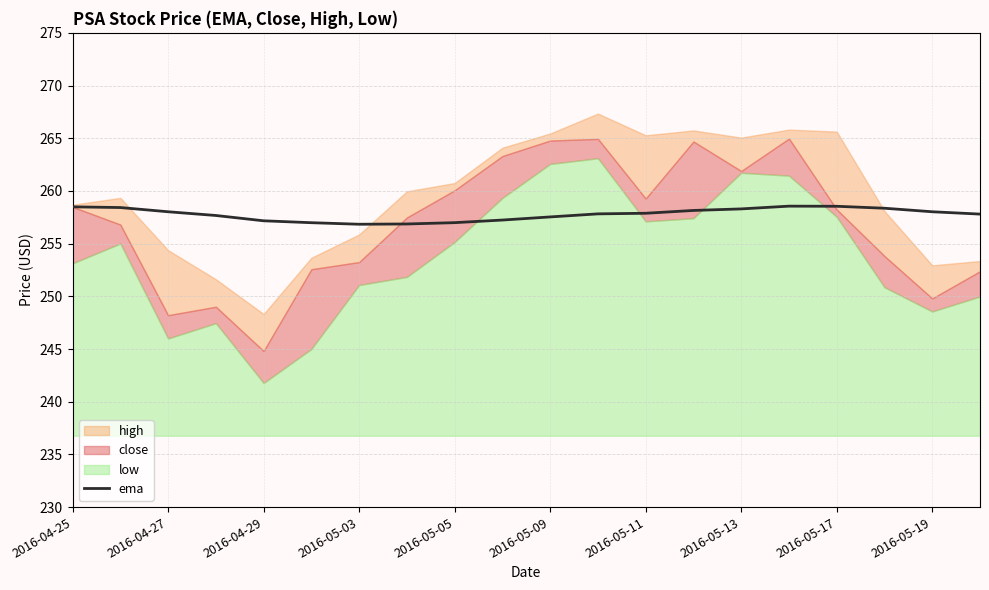

What is the minimum value for ema?

256.8